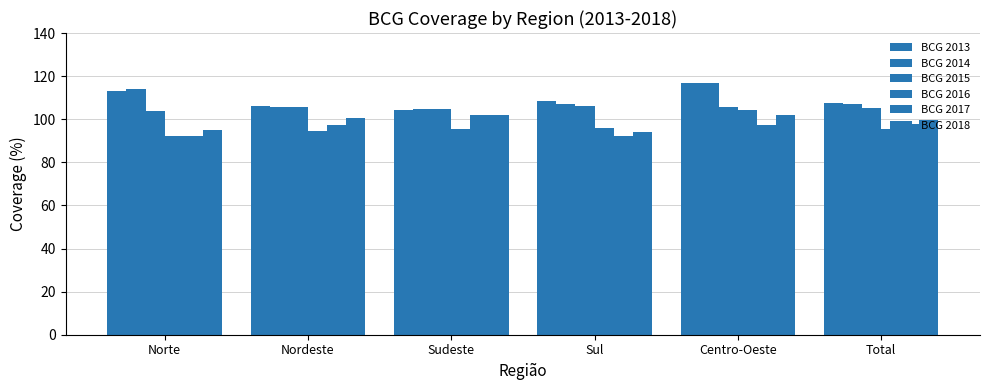

How many distinct data groups are displayed?

6